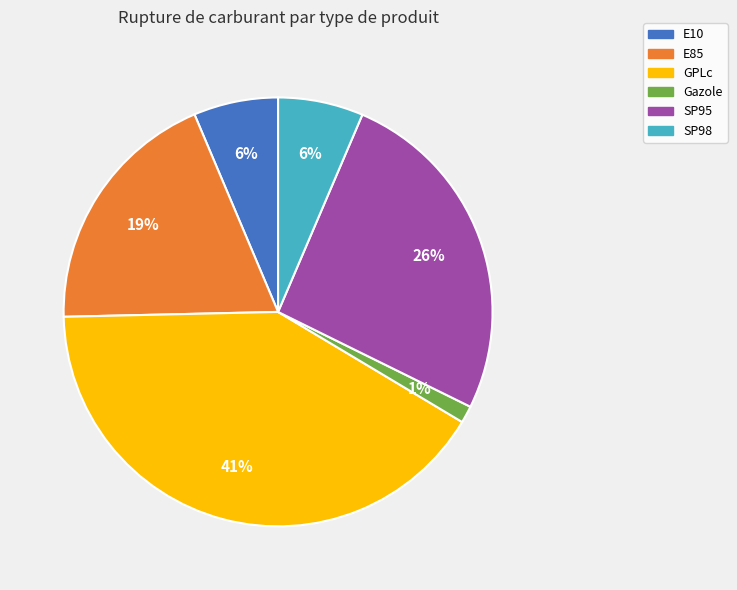

Is Gazole the majority of the pie?

No